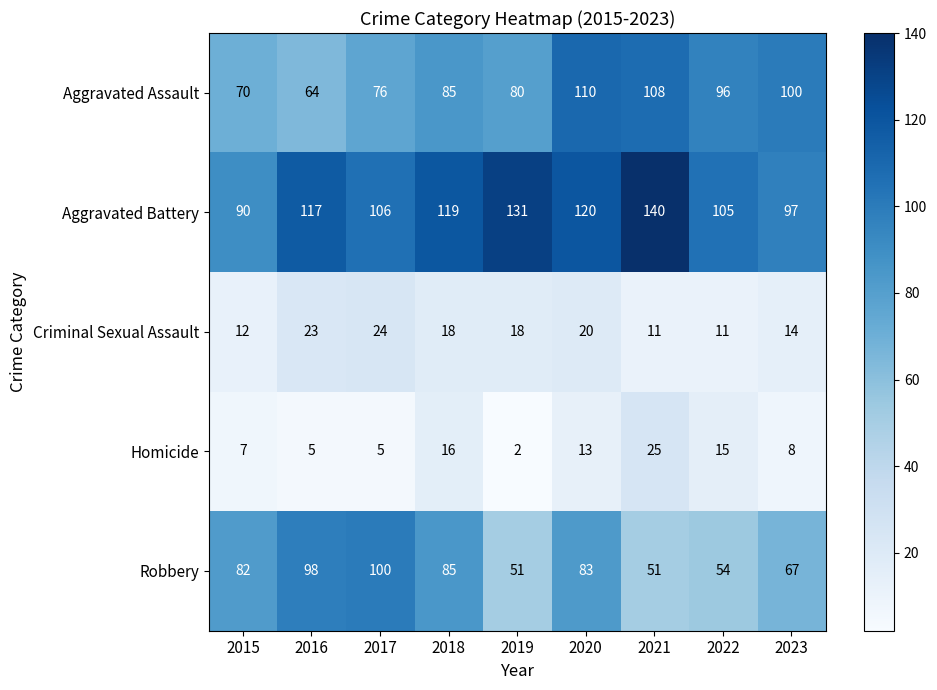

Which label corresponds to the largest value in the chart?

2021